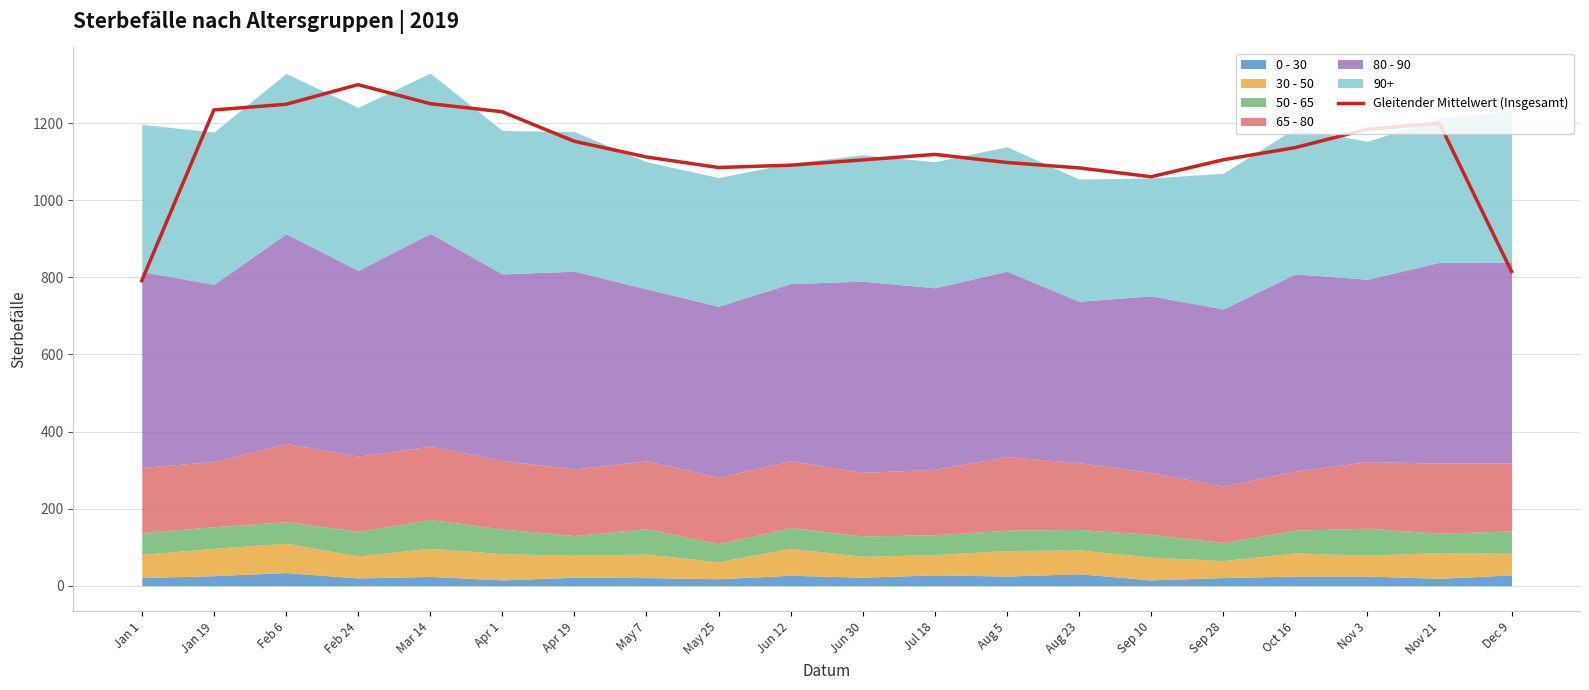

What is the difference between the maximum and minimum values?

508.7